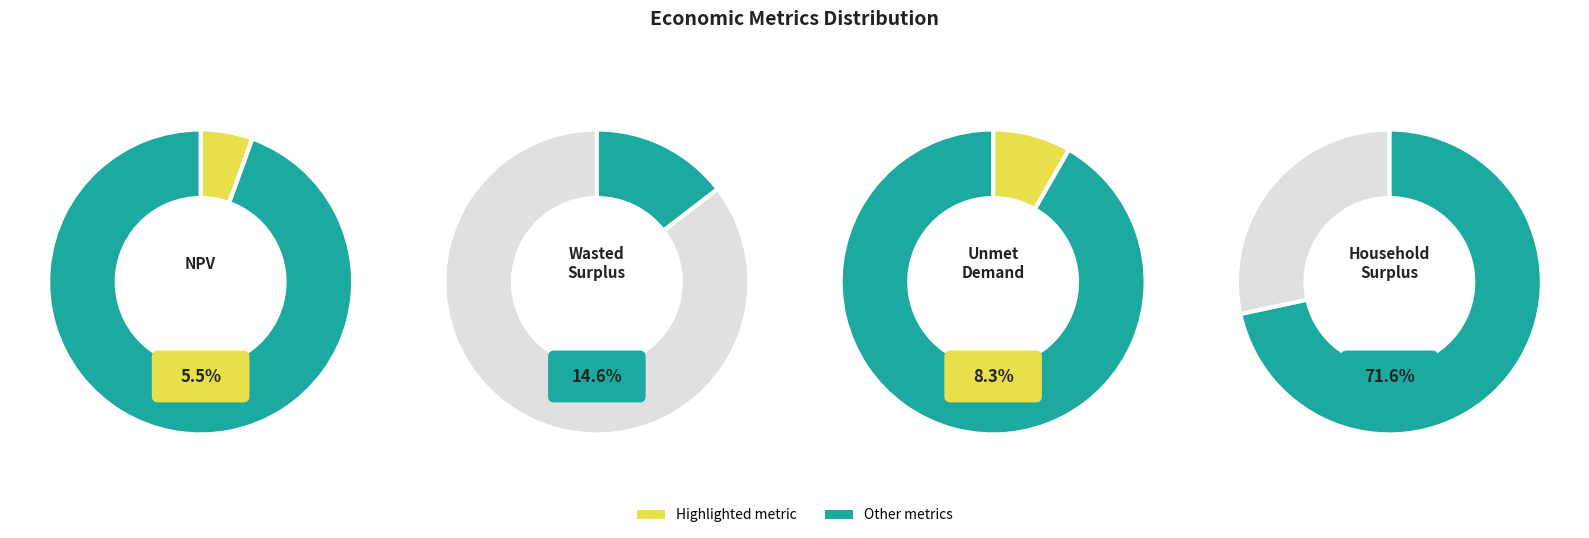

How many slices are in this pie chart?

4